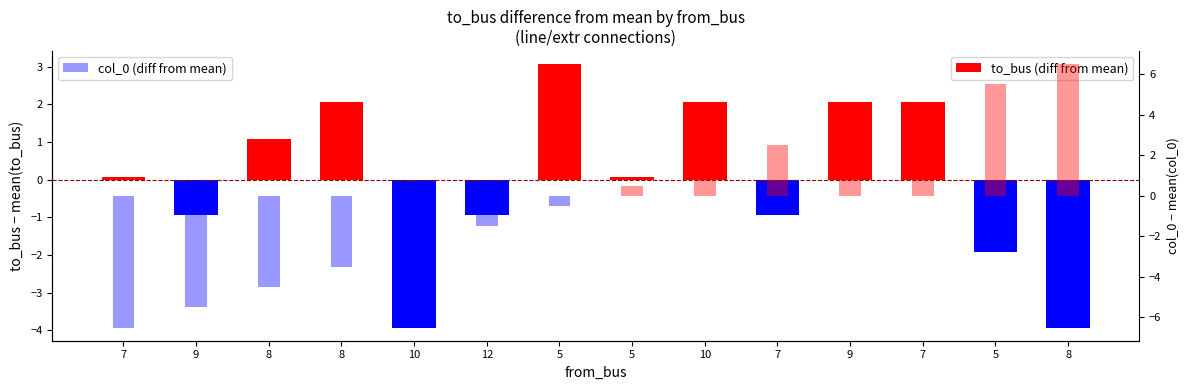

How many bars are there in total?

28